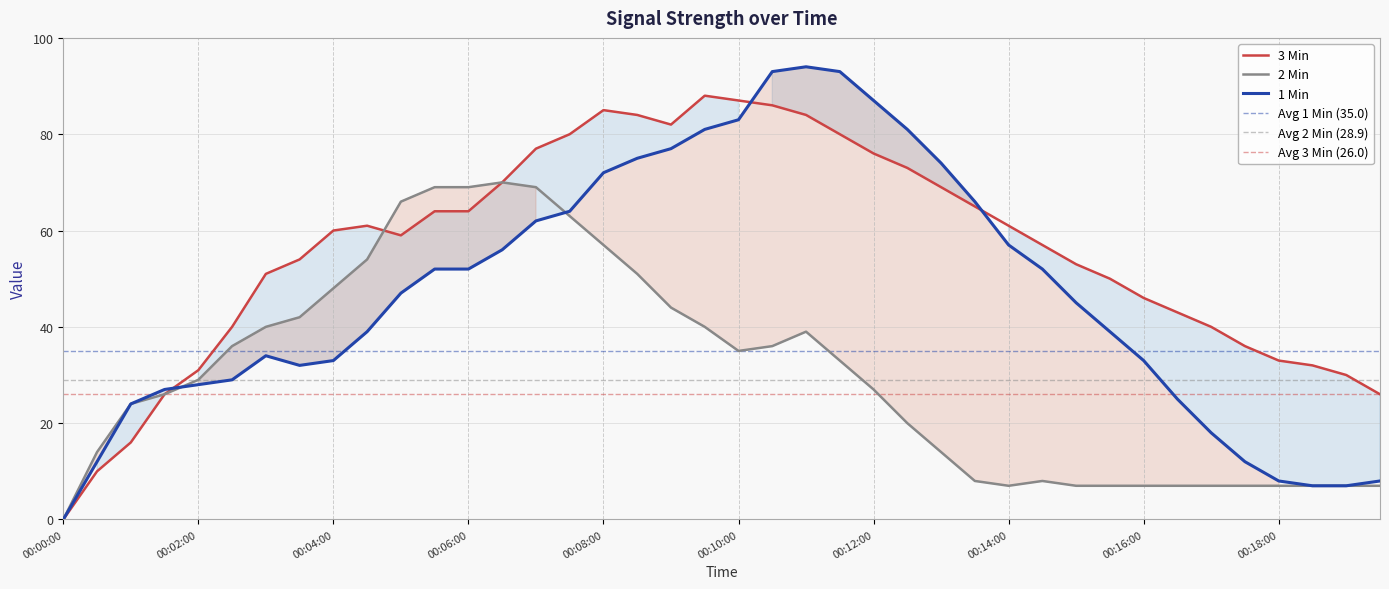

Where does the 1 Min series first go above 47?

00:05:30